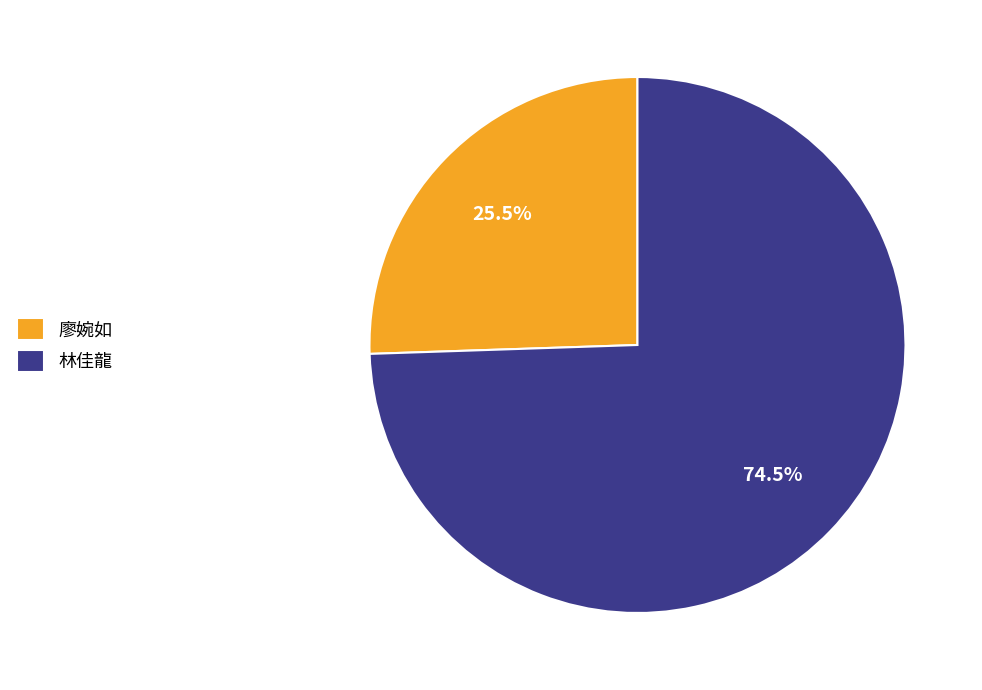

How many segments does this pie chart have?

2